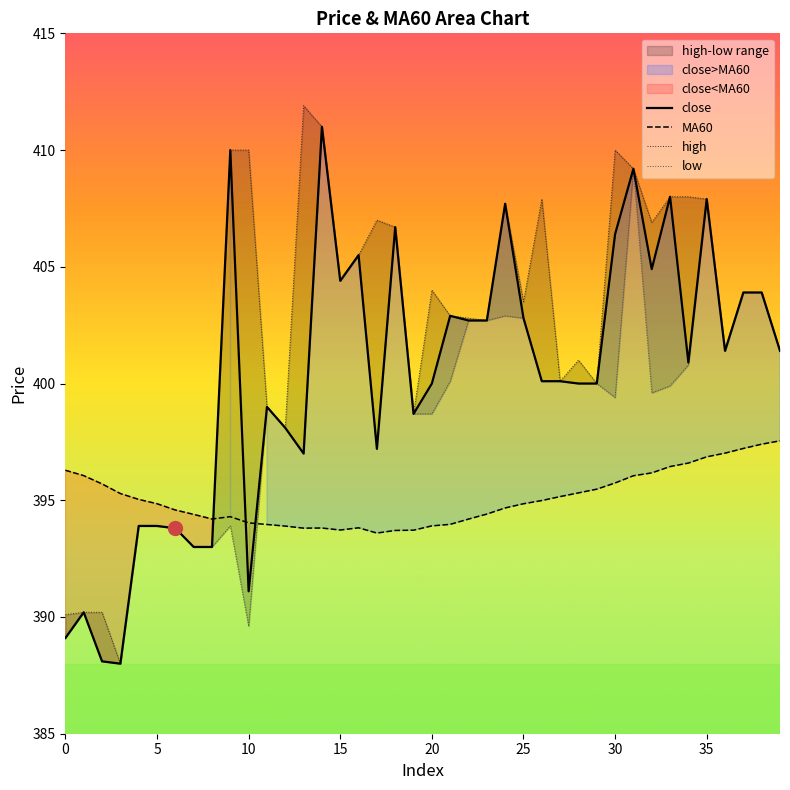

At which label does MA60 reach its minimum?

17